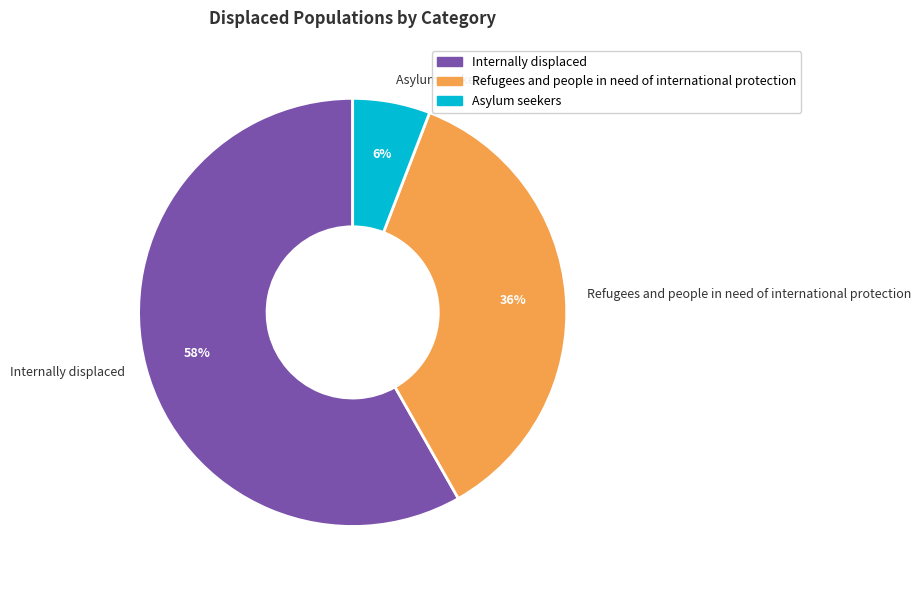

Which slice is the smallest?

Asylum seekers